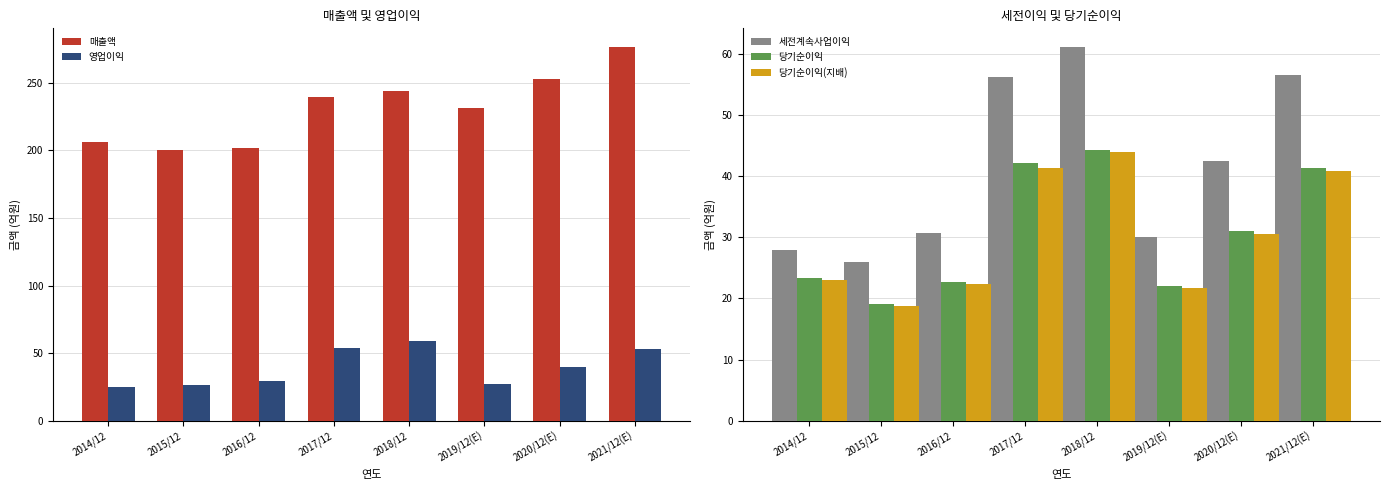

At which label does 당기순이익 reach its minimum?

2015/12